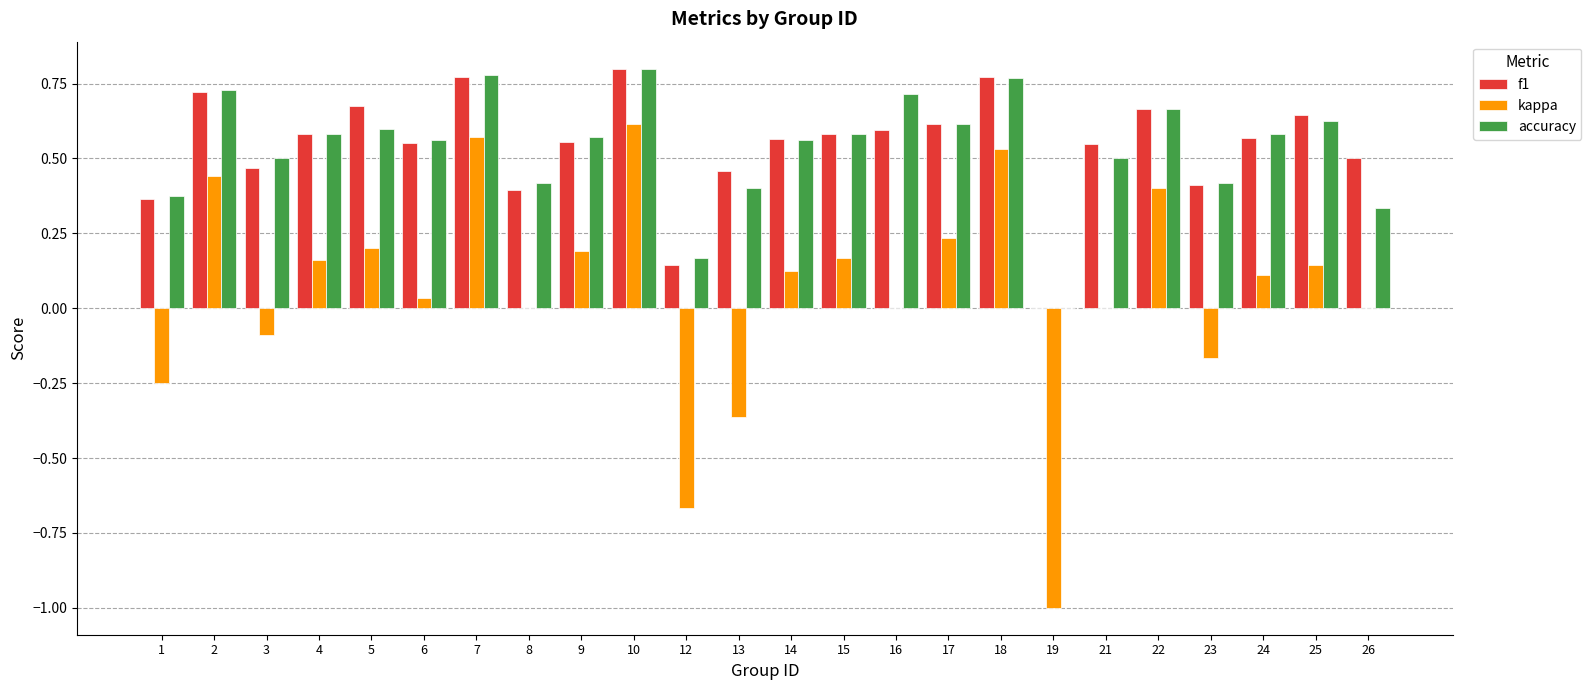

At which label does kappa reach its peak?

10